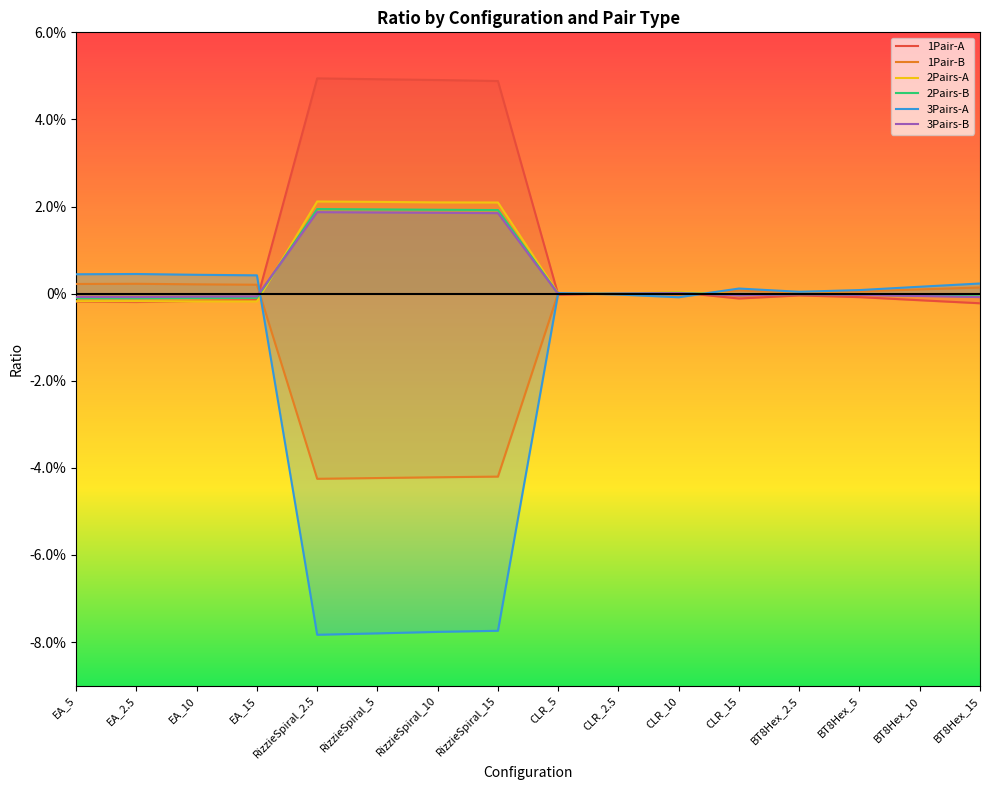

Which series has the widest spread of values?

3Pairs-A